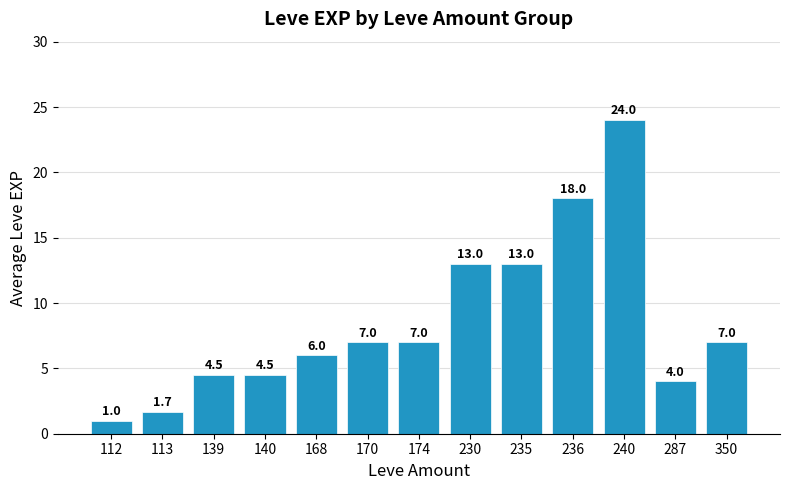

What is the value of the 5th bar from the left?

6.0